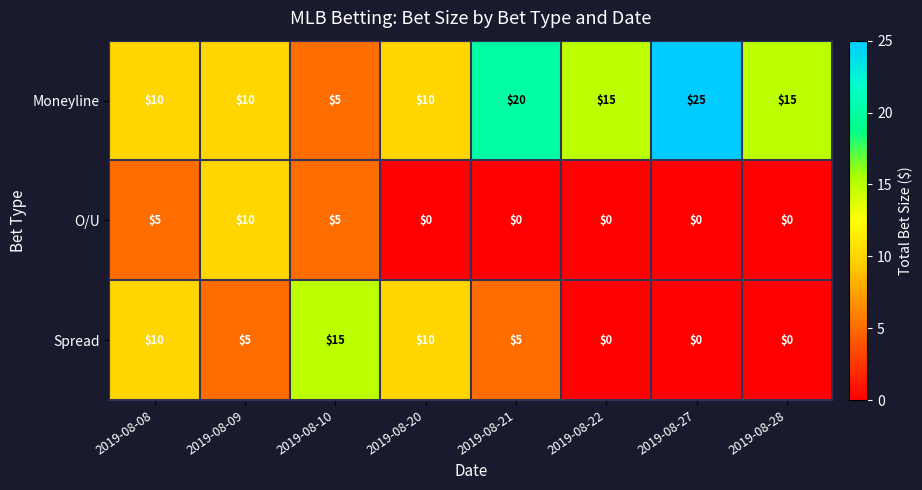

How many Spread values are between 0 and 10?

7